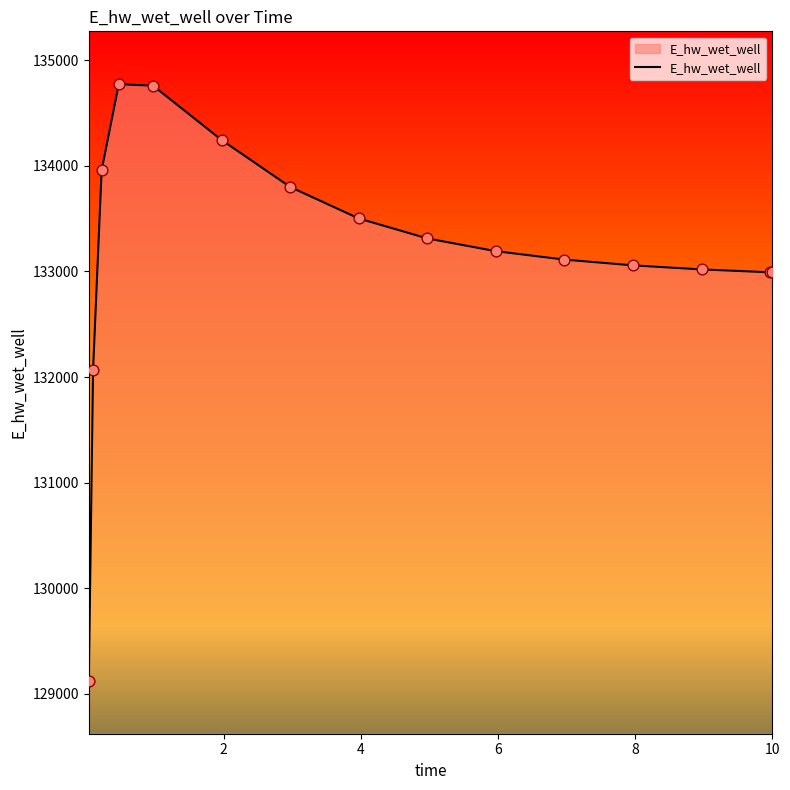

What is the smallest value displayed?

129123.8